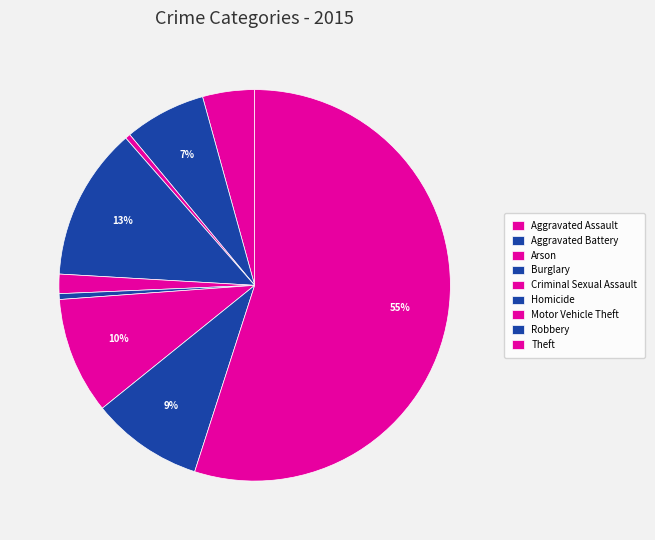

Which slice is the smallest?

Arson